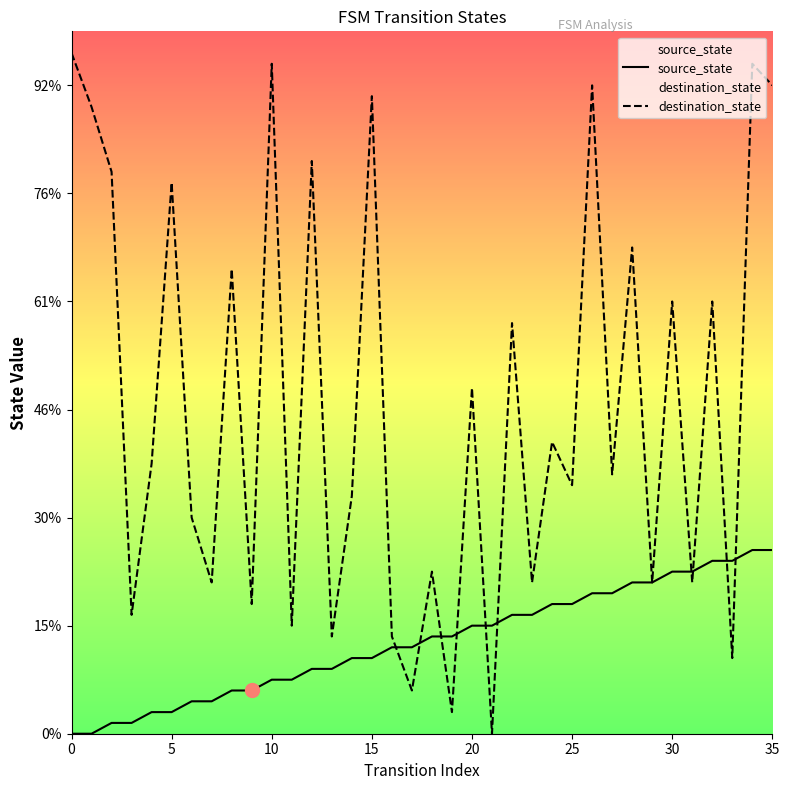

What is the label of the 5th point from the left?

20